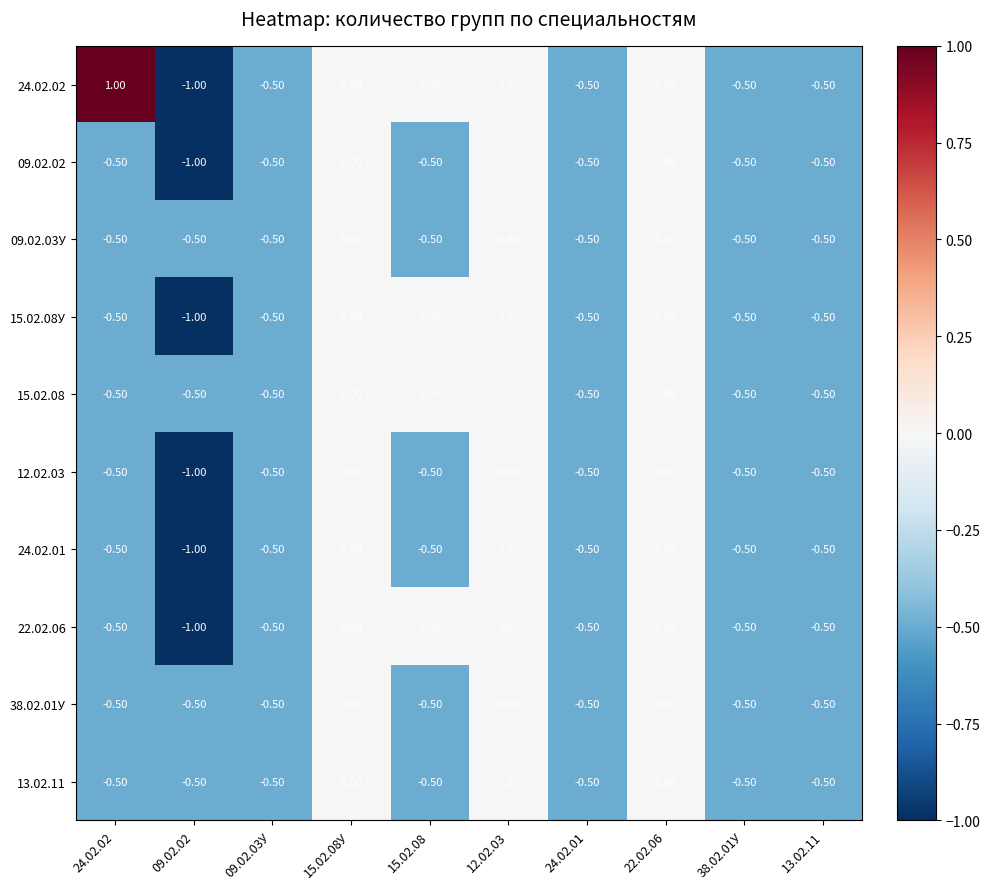

What is the sum of all 15.02.08У values?

-3.5